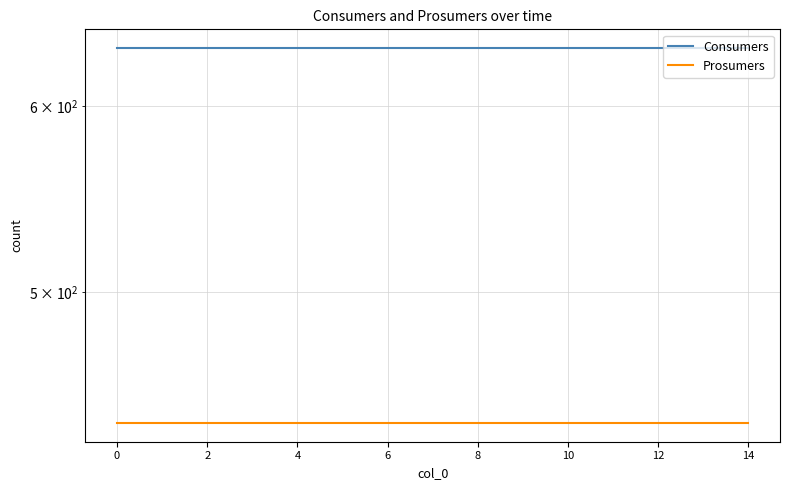

True or false: Prosumers and Consumers intersect in this chart.

False